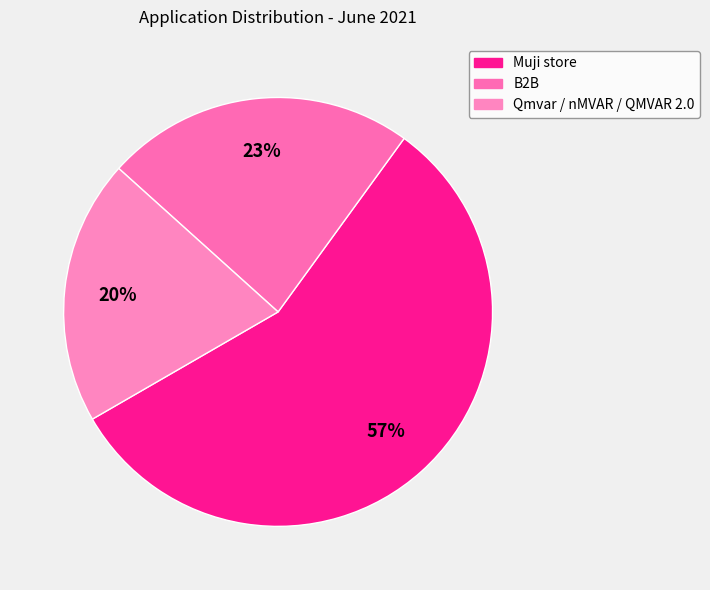

Is there any slice that represents more than half of the pie?

Yes